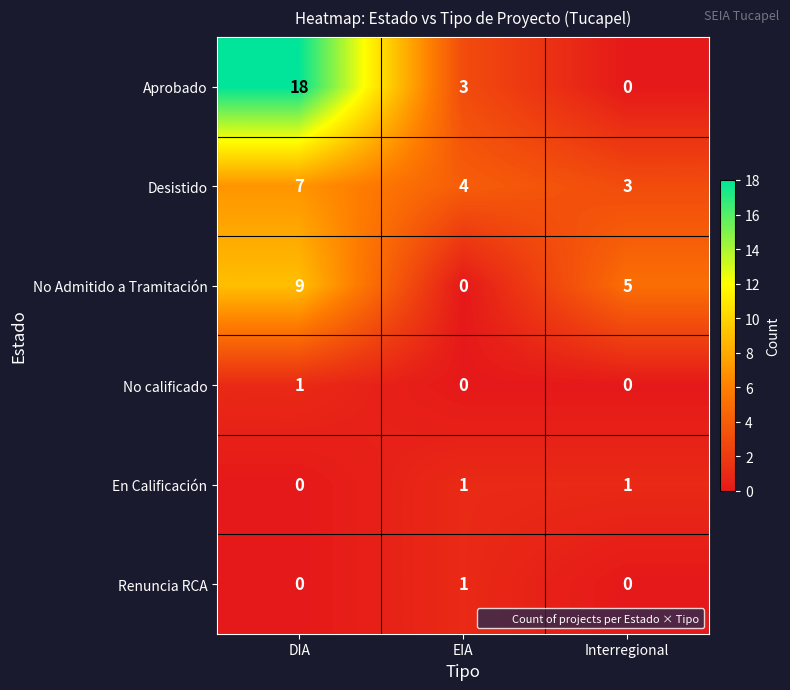

What is the greatest value displayed?

18